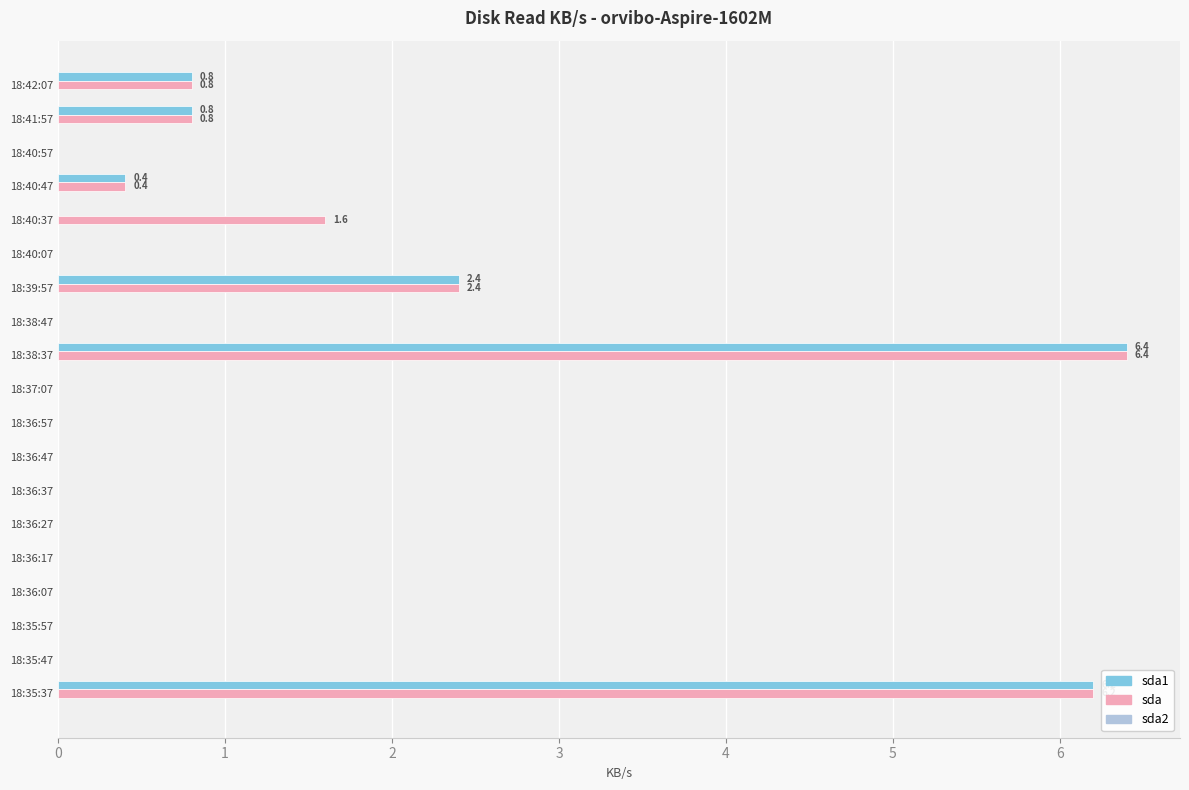

What is the sum of all sda values?

18.6